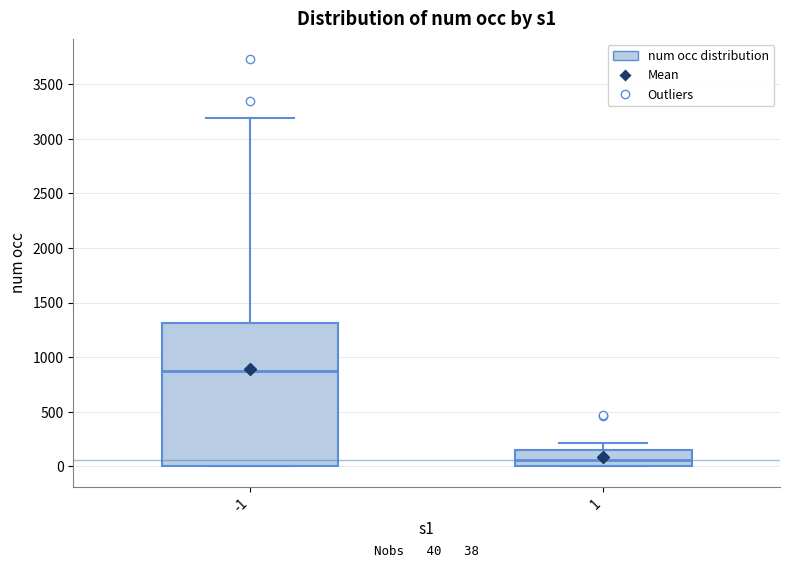

Which box has the highest median line?

-1